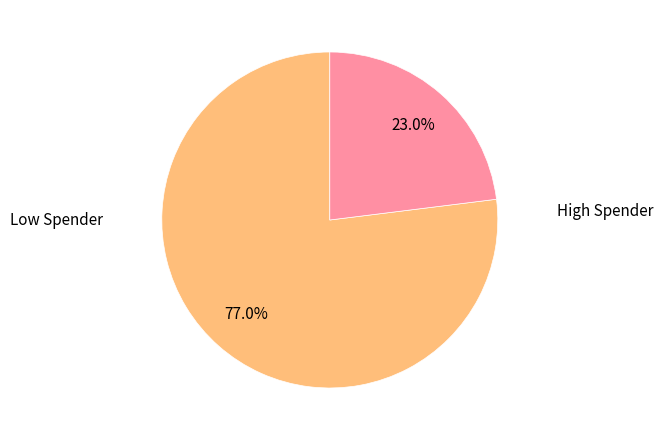

Between High Spender and Low Spender, which is larger?

Low Spender